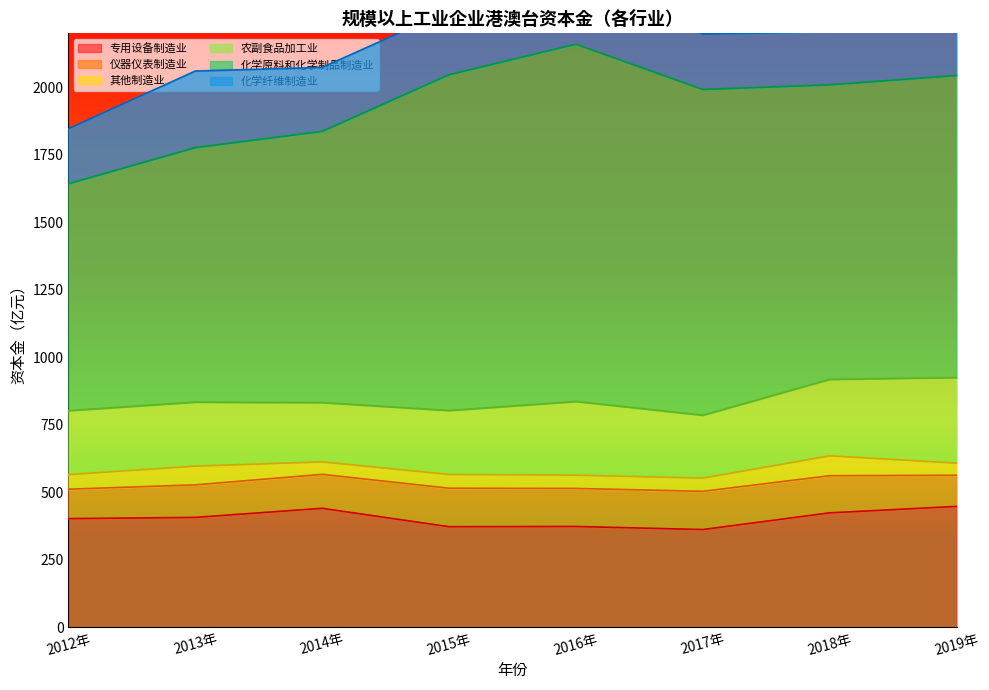

Which series has the largest total across all categories?

化学原料和化学制品制造业